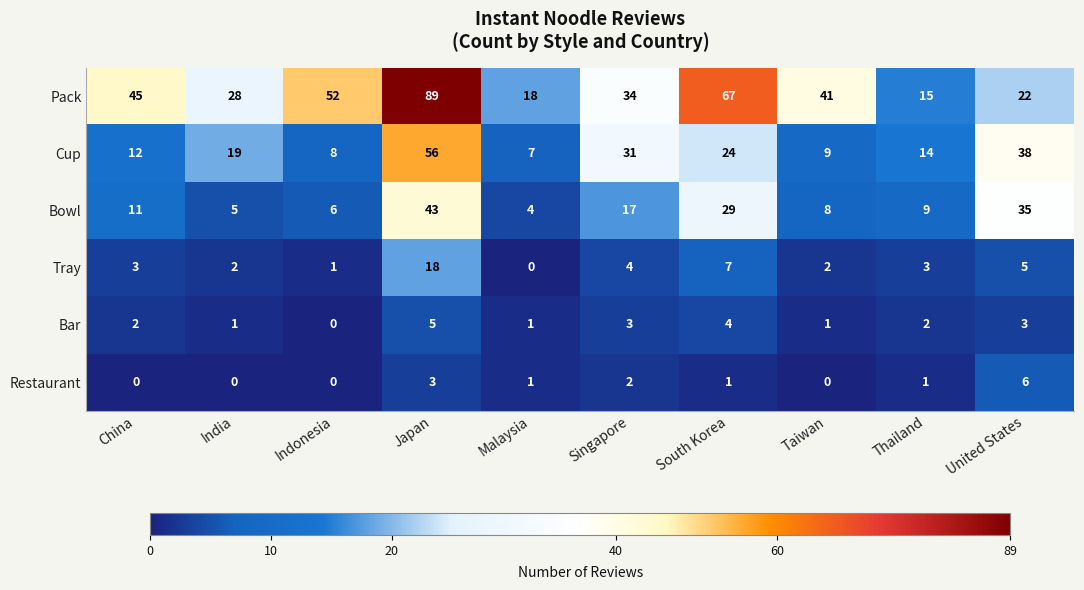

Between Japan and Malaysia, which series saw the biggest shift?

Pack